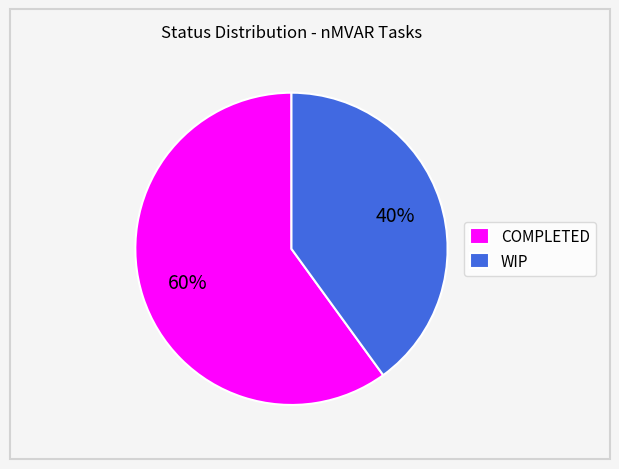

Which slice is the largest?

COMPLETED